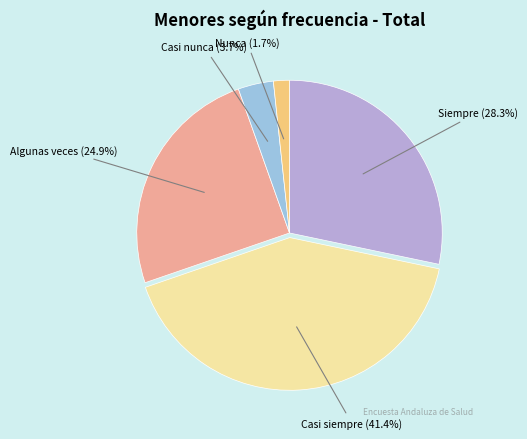

Is there any slice that represents more than half of the pie?

No